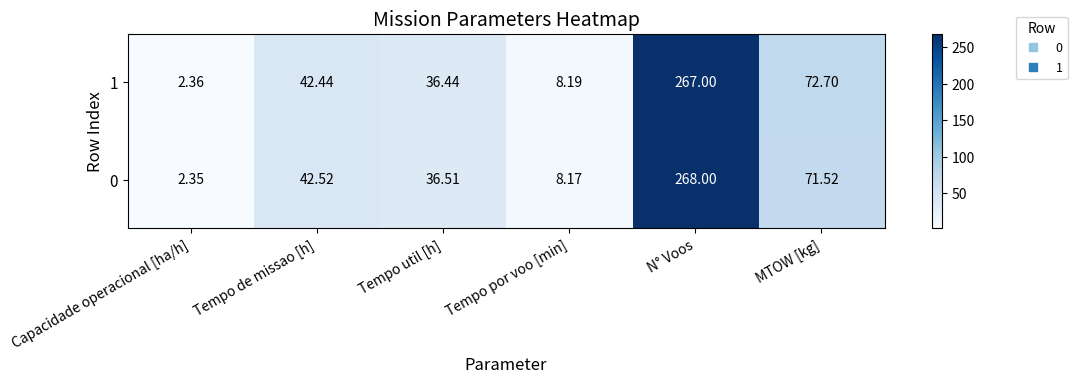

At which label does 0 reach its peak?

N° Voos